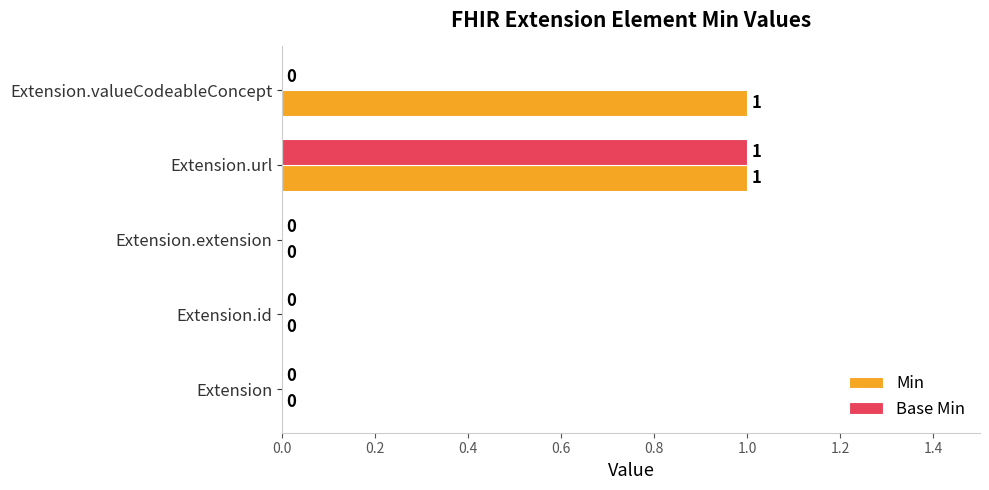

Which series has the largest total across all categories?

Min